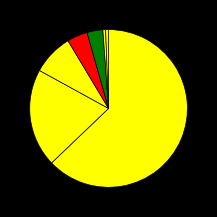

What is the largest slice in the pie chart?

Diagnóstico y tratamiento